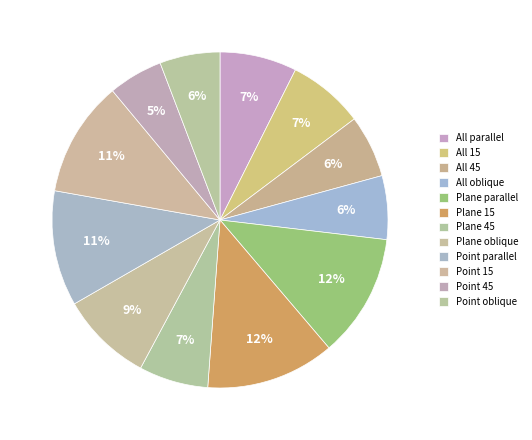

How many slices are in this pie chart?

12